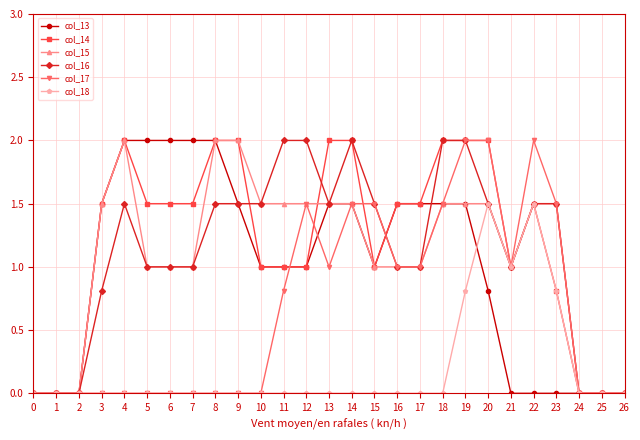

What is the value of the col_16 point at the 13th from the left?

2.0